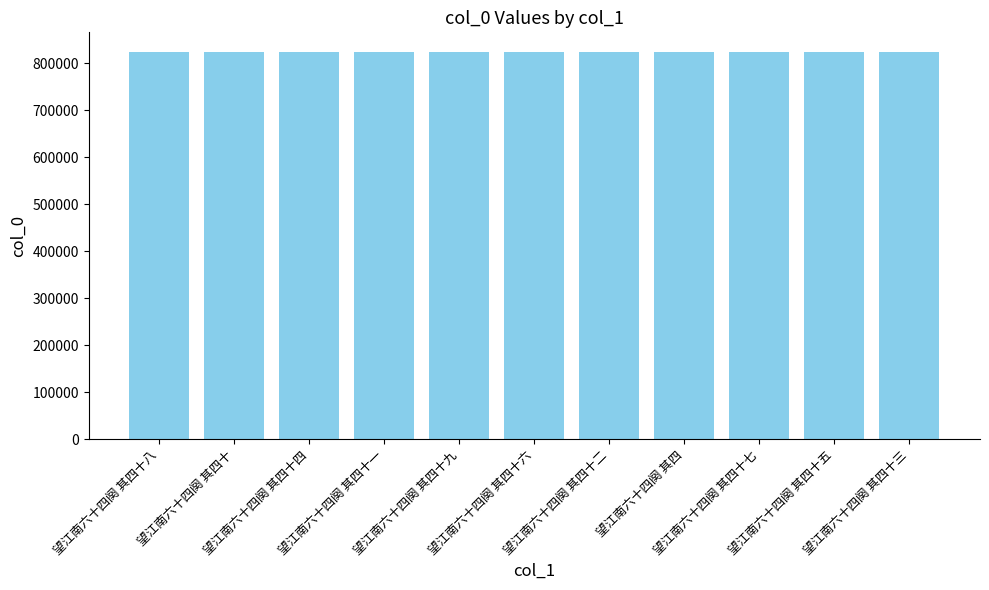

What is the sum of all values?

9065571